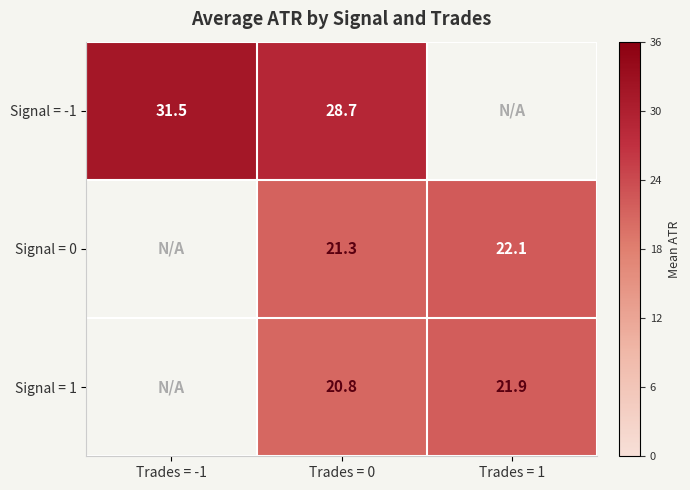

What is the sum of the Signal = 0 values at Trades = 1 and Trades = 0?

43.4